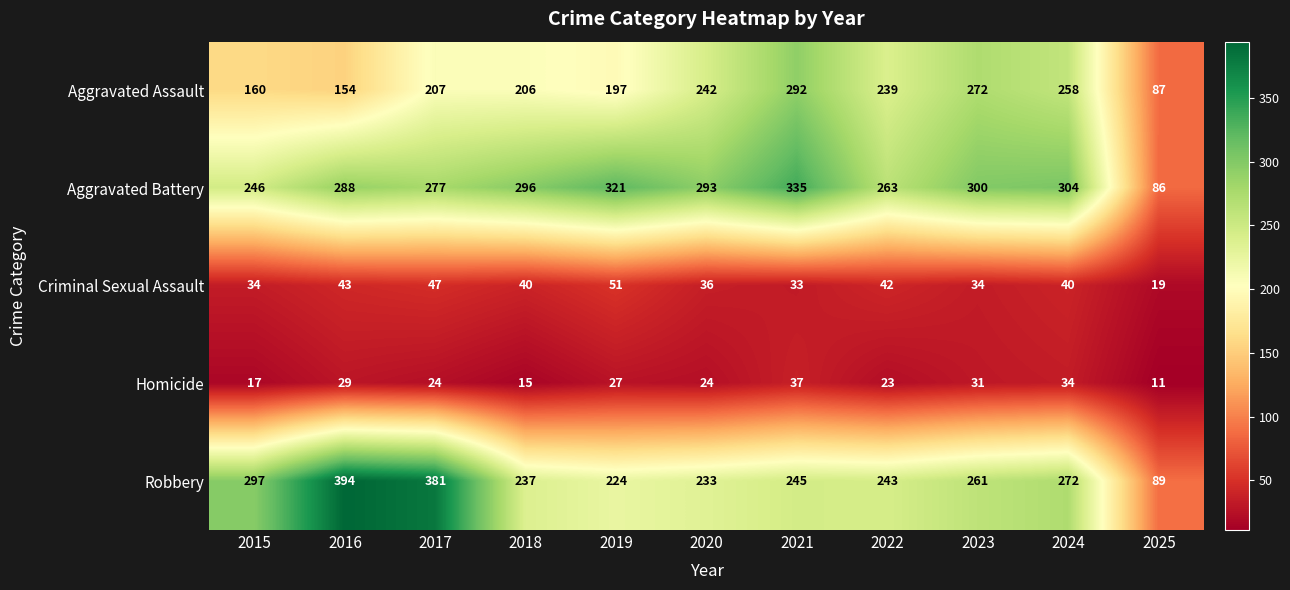

What is the greatest value displayed?

394